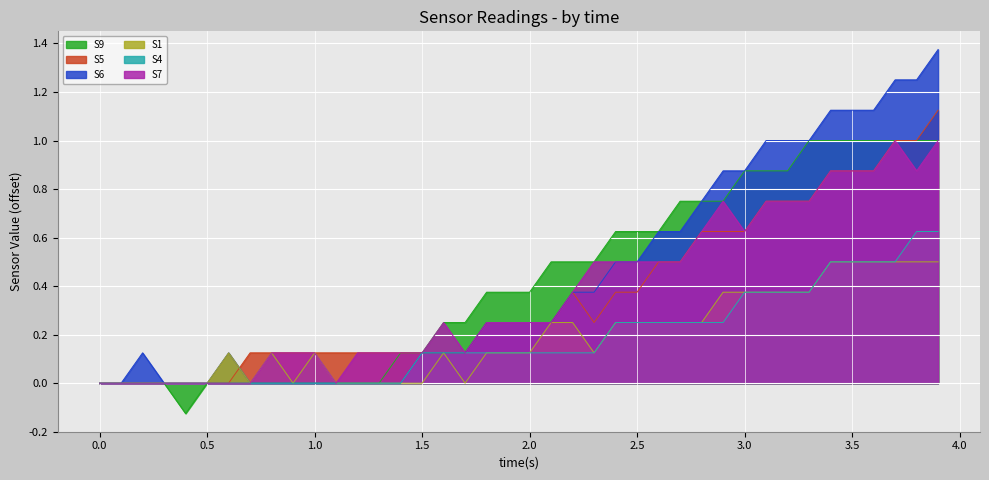

How many positive values does the S9 series have?

26